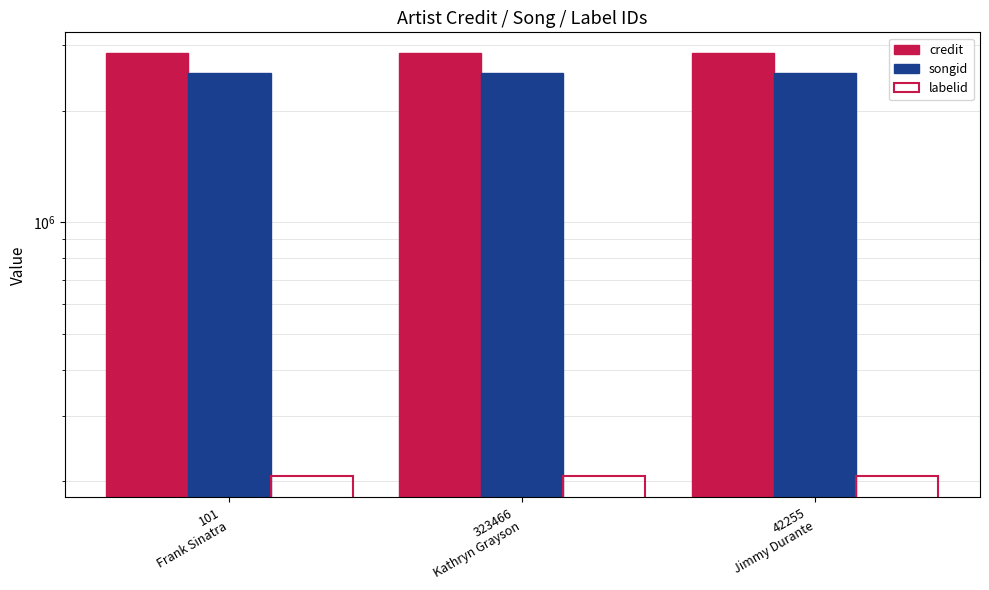

What is the total value across all series at 101
Frank Sinatra?

5584712